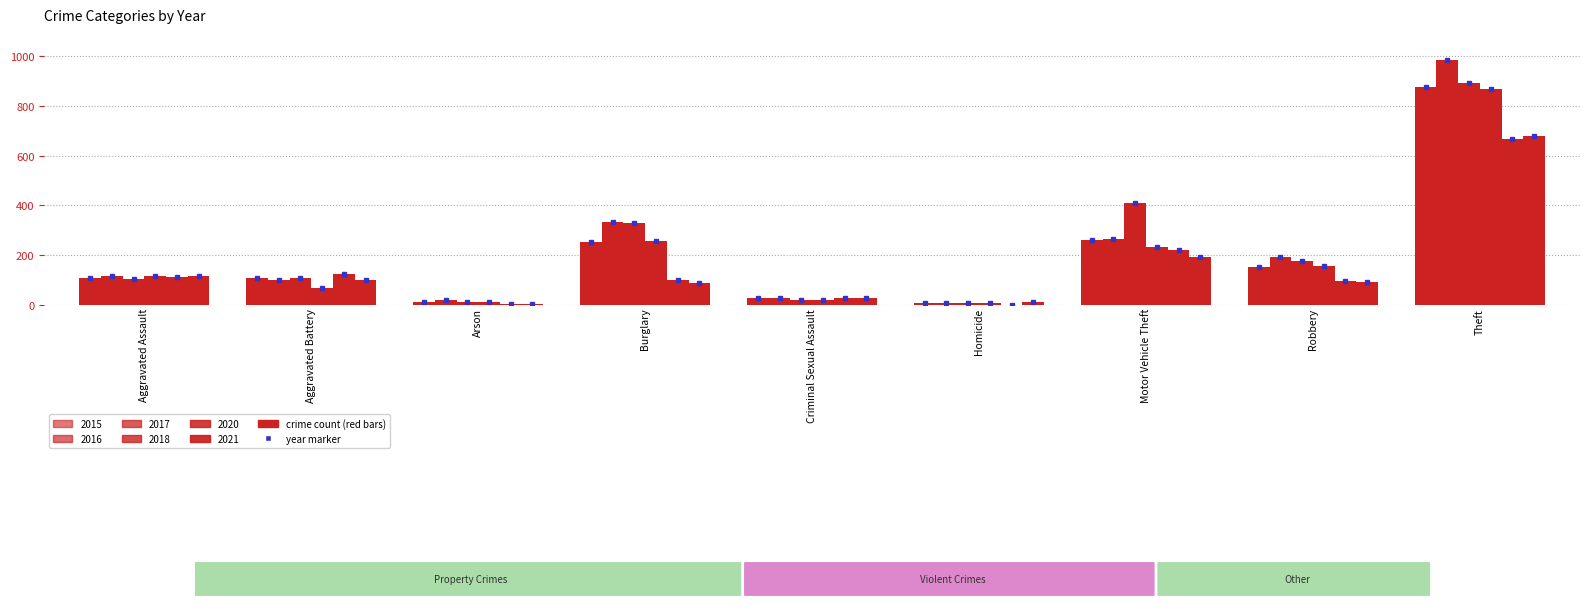

How many data points does each series have?

9